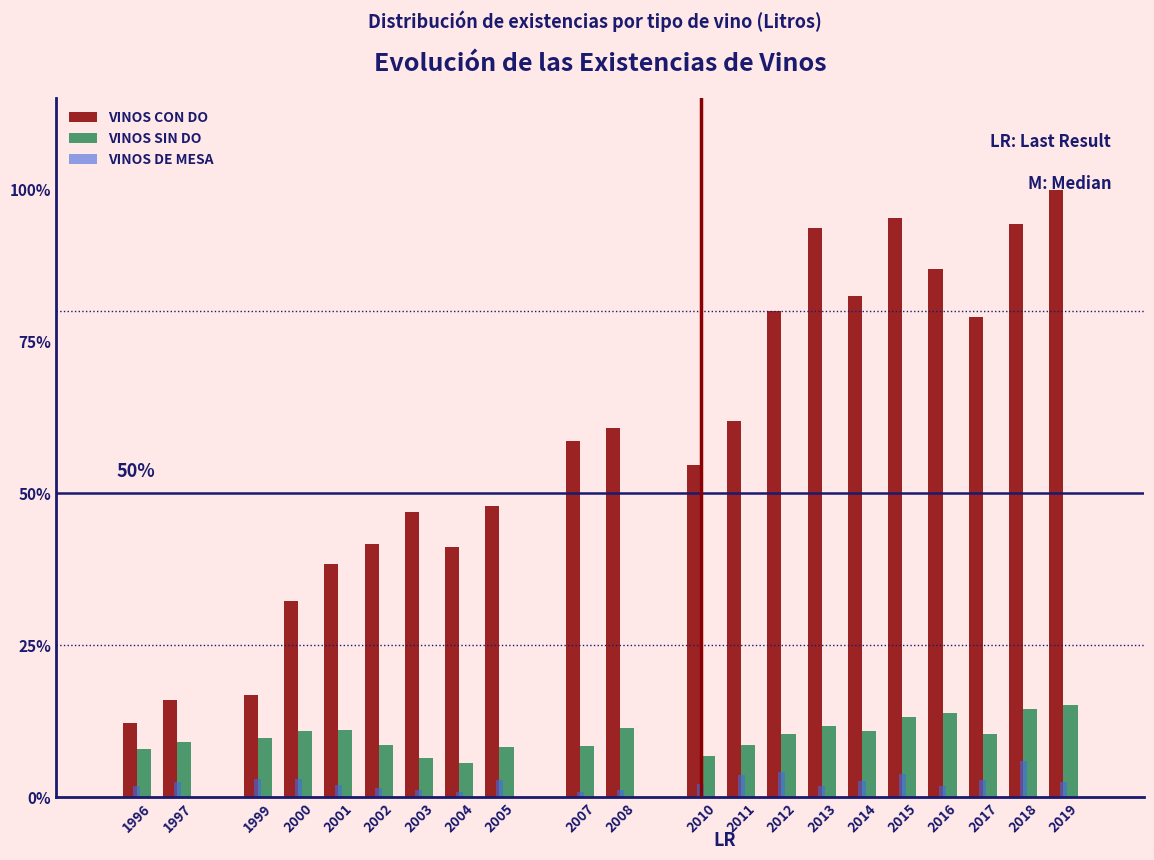

What are all the series names shown in the legend?

VINOS CON DO, VINOS SIN DO, VINOS DE MESA